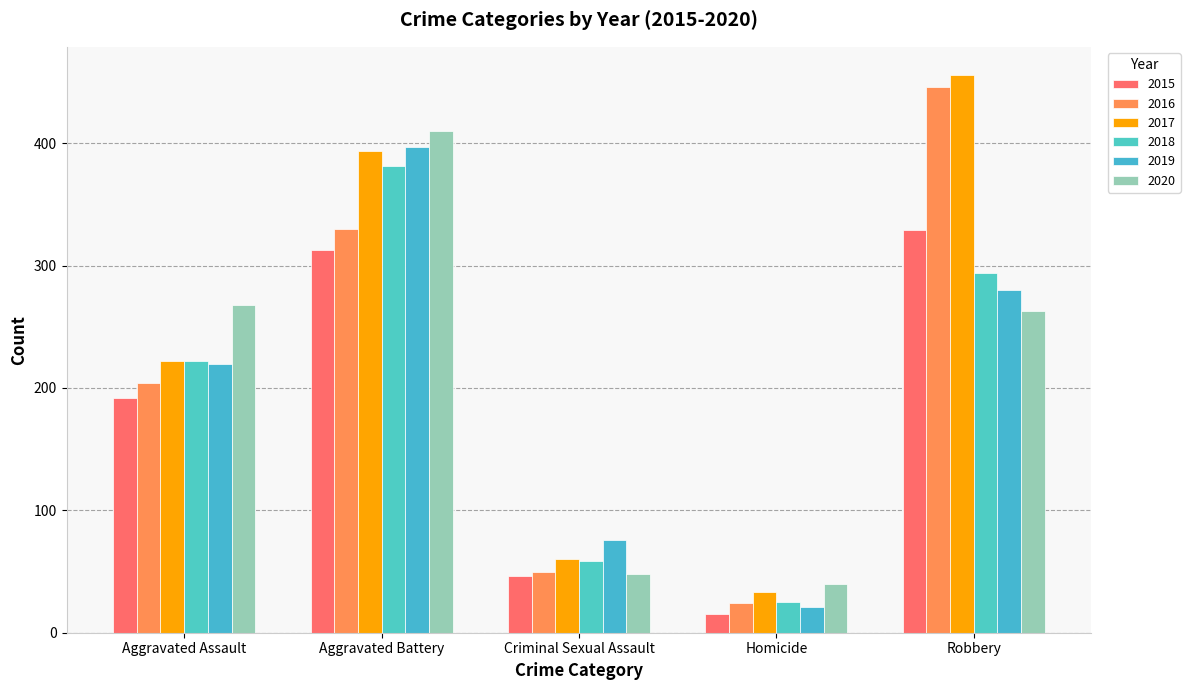

What position from the right is Homicide?

2